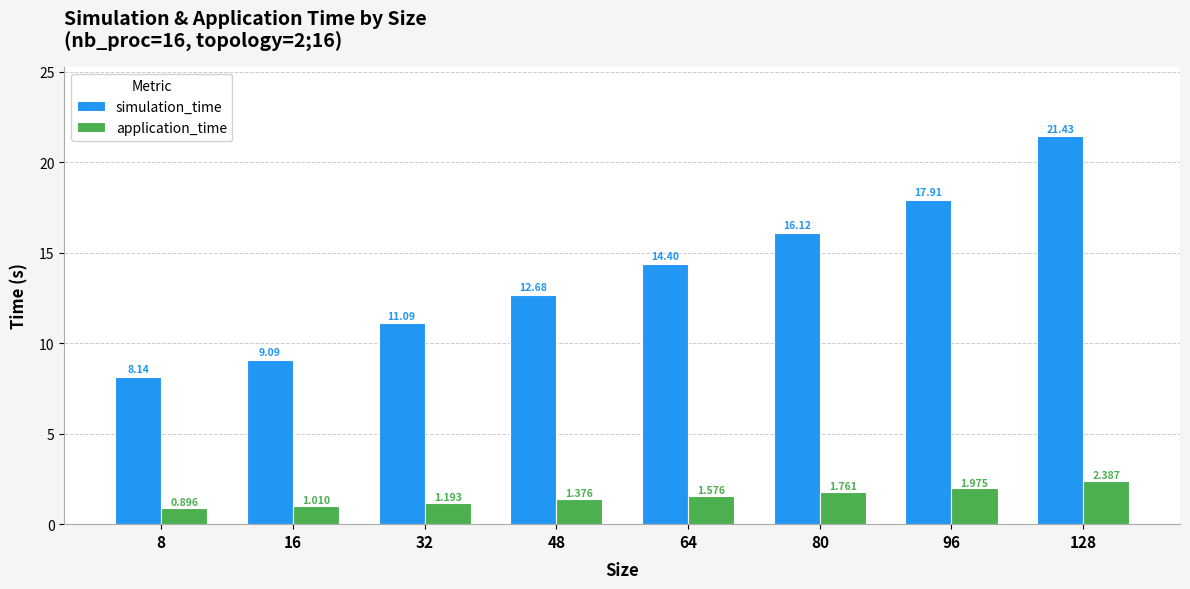

Which series has the largest range (max minus min)?

simulation_time